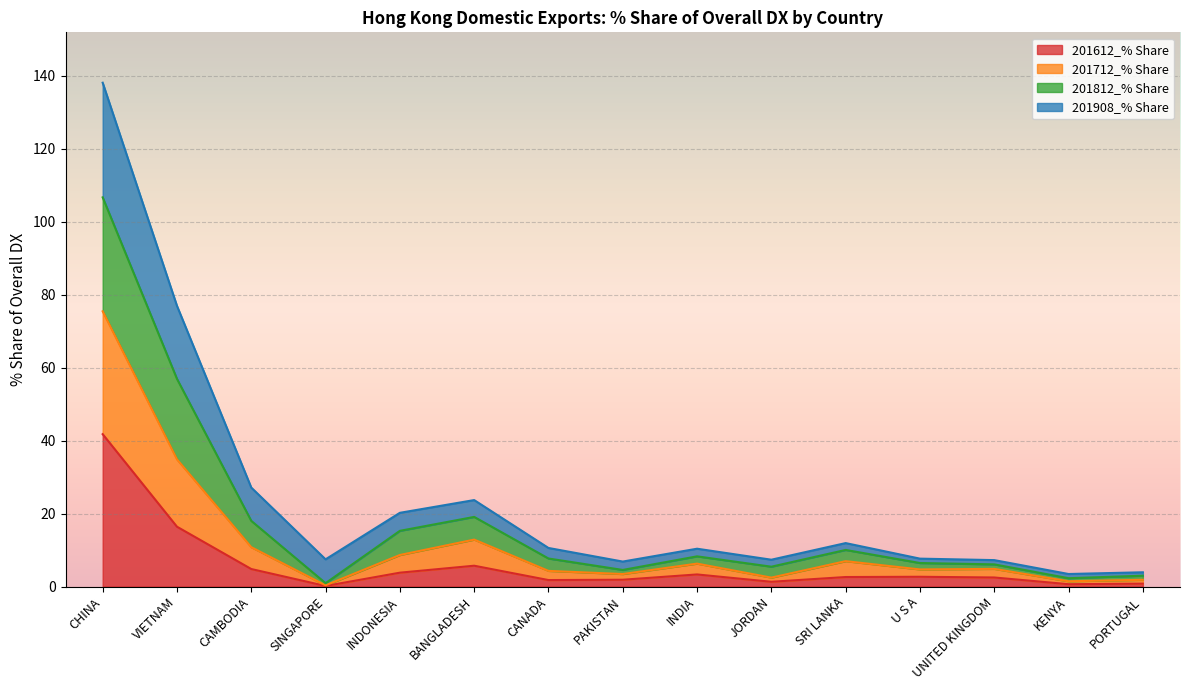

What is the difference between the maximum and second lowest values in the 201612_% Share series?

41.1